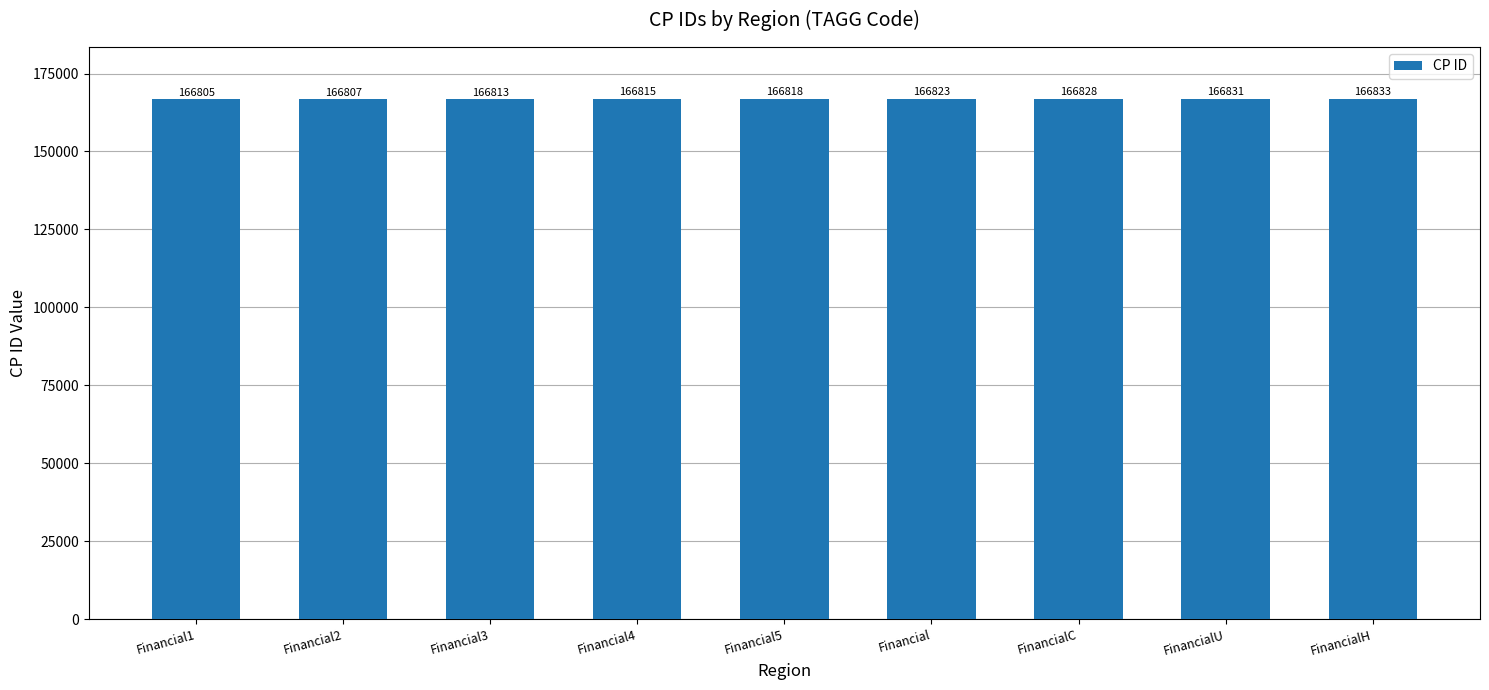

True or false: the data shows 250724 at Financial3.

False